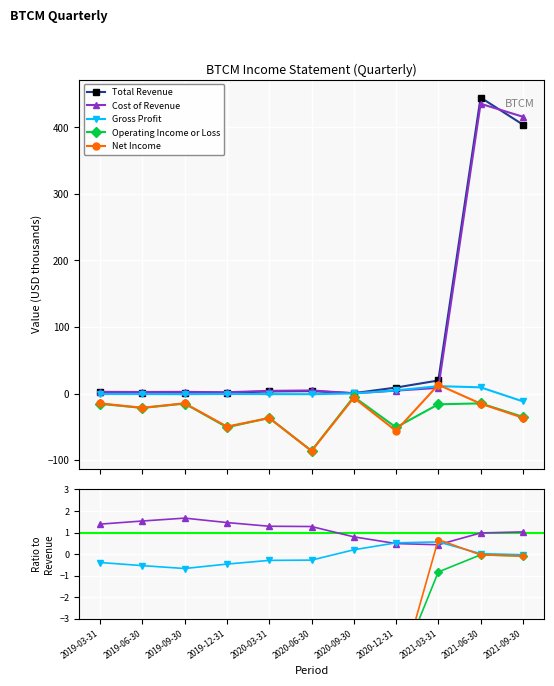

What are all the series names shown in the legend?

Total Revenue, Cost of Revenue, Gross Profit, Operating Income or Loss, Net Income